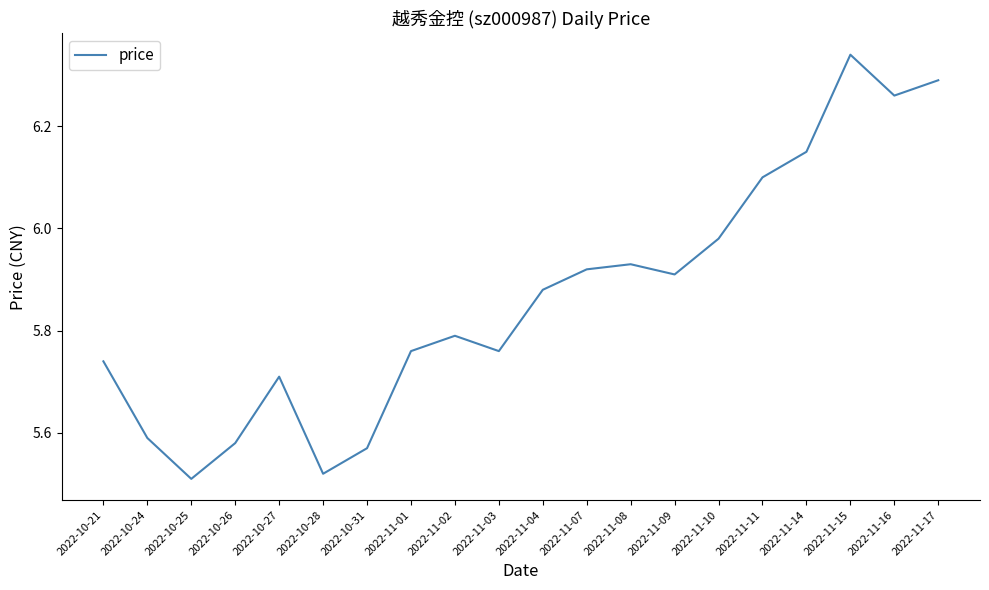

True or false: there are more than 1 points higher than both neighbors.

True